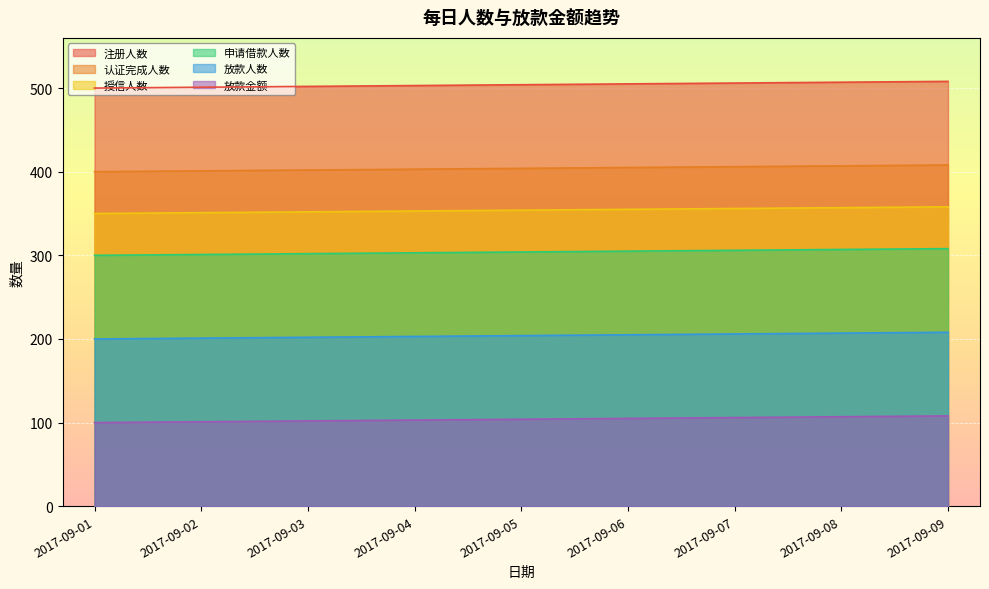

At which label does 认证完成人数 reach its minimum?

2017-09-01